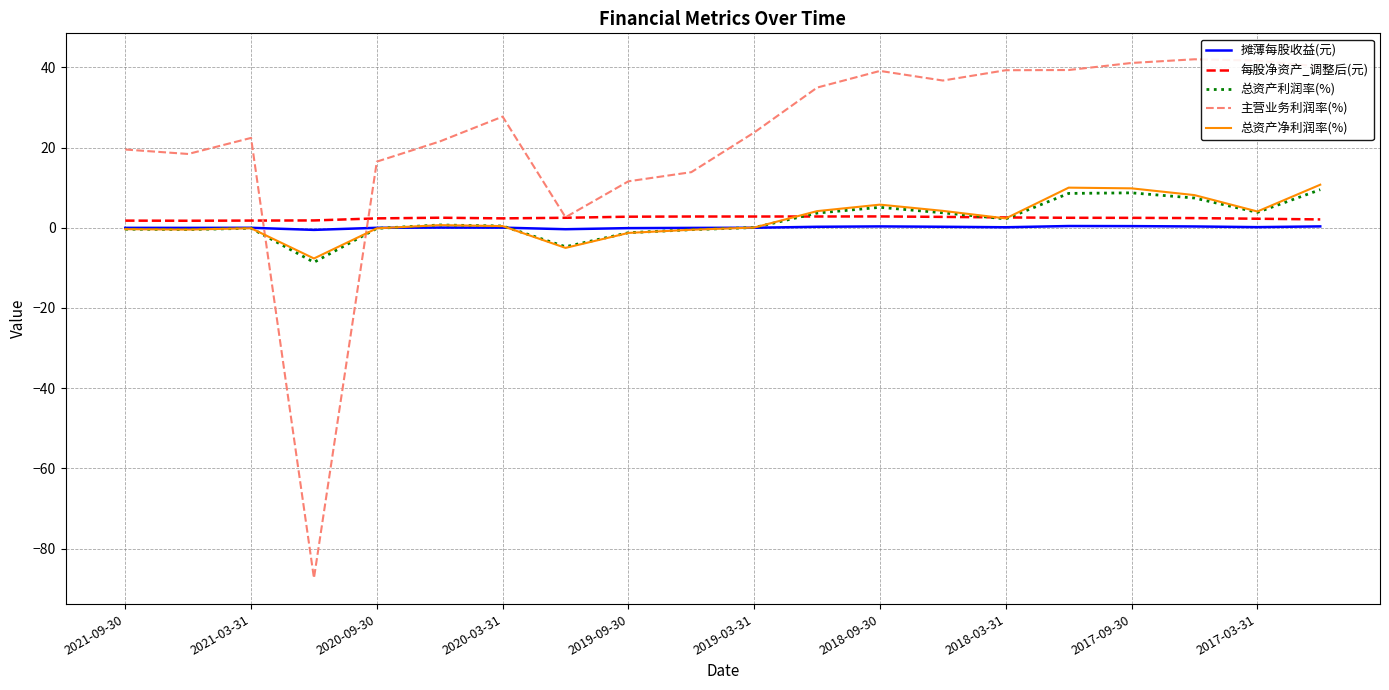

What is the highest value of the 摊薄每股收益(元) series?

0.4